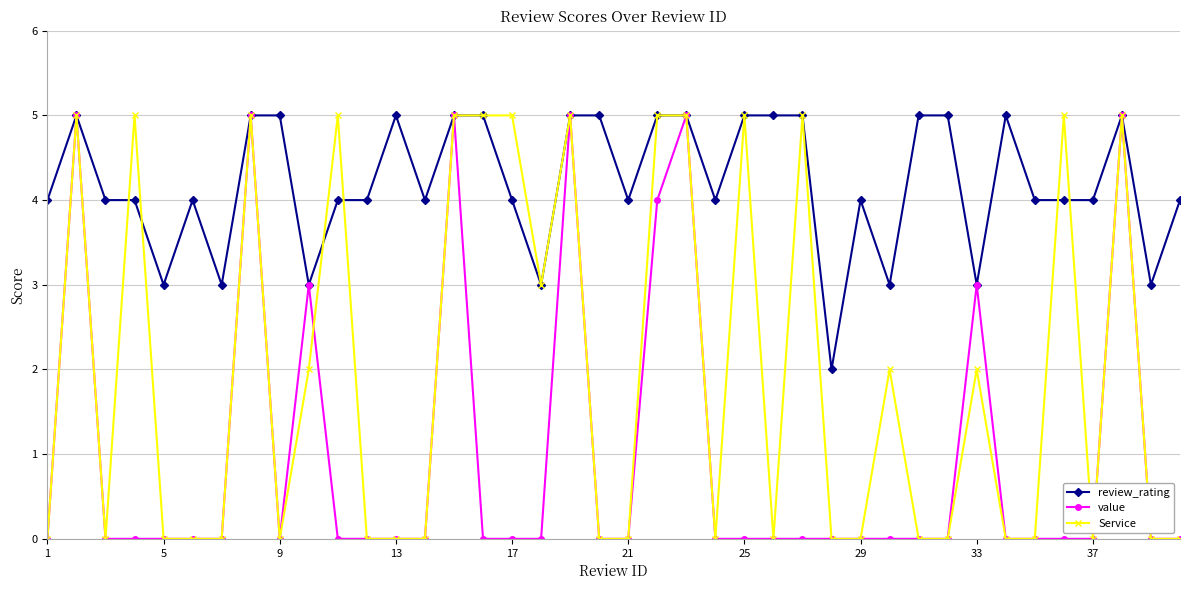

Which series has the largest total across all categories?

review_rating